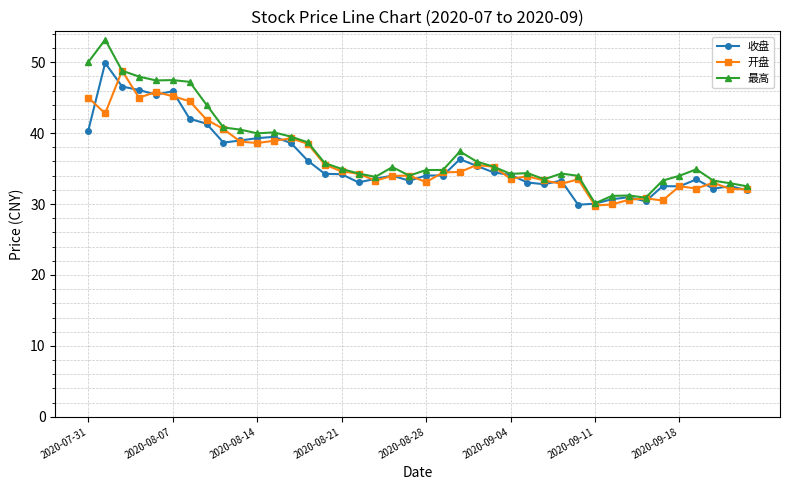

What is the value of the 开盘 point at the 33rd from the left?

30.6